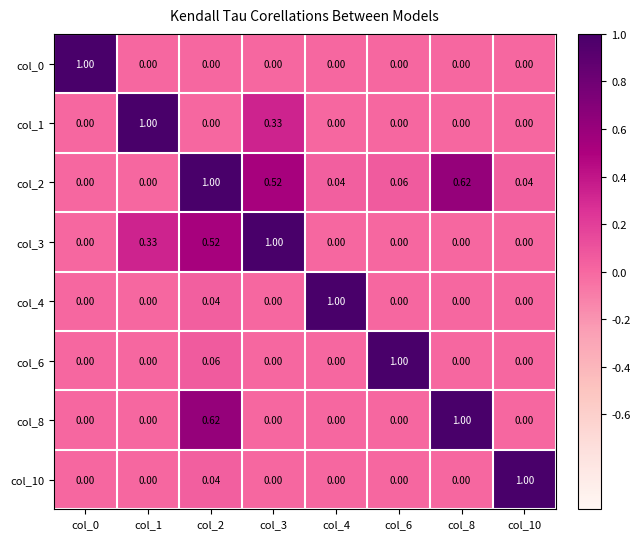

How many categories are shown in the chart?

8